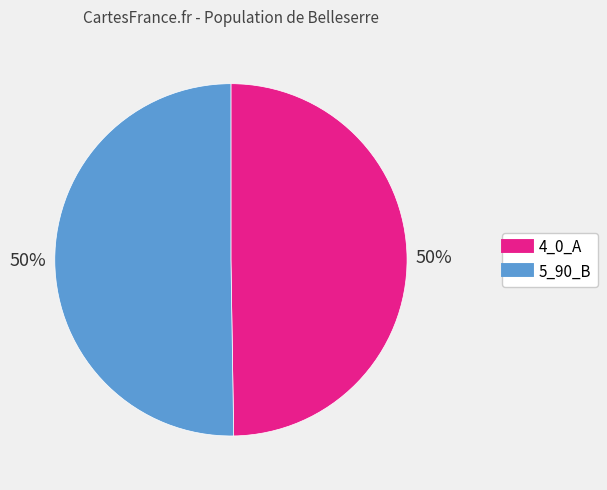

To the nearest percent, what portion does 5_90_B represent?

50%